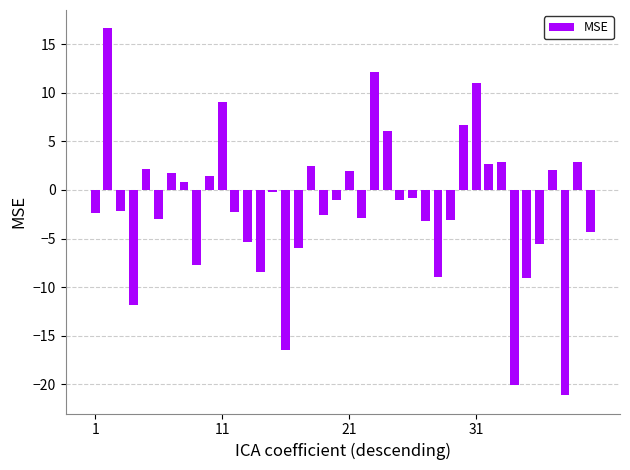

How many positive values are there?

16